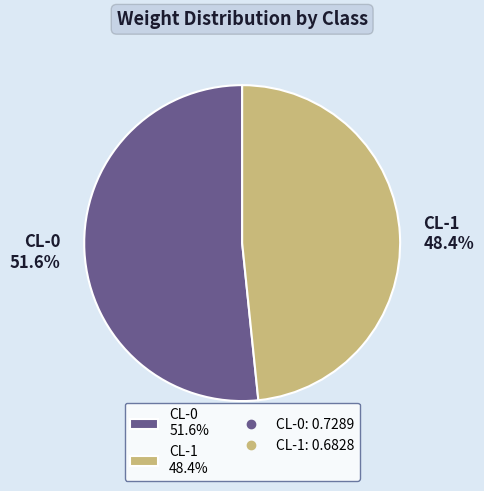

What percentage is the CL-0 slice, to the nearest percent?

52%